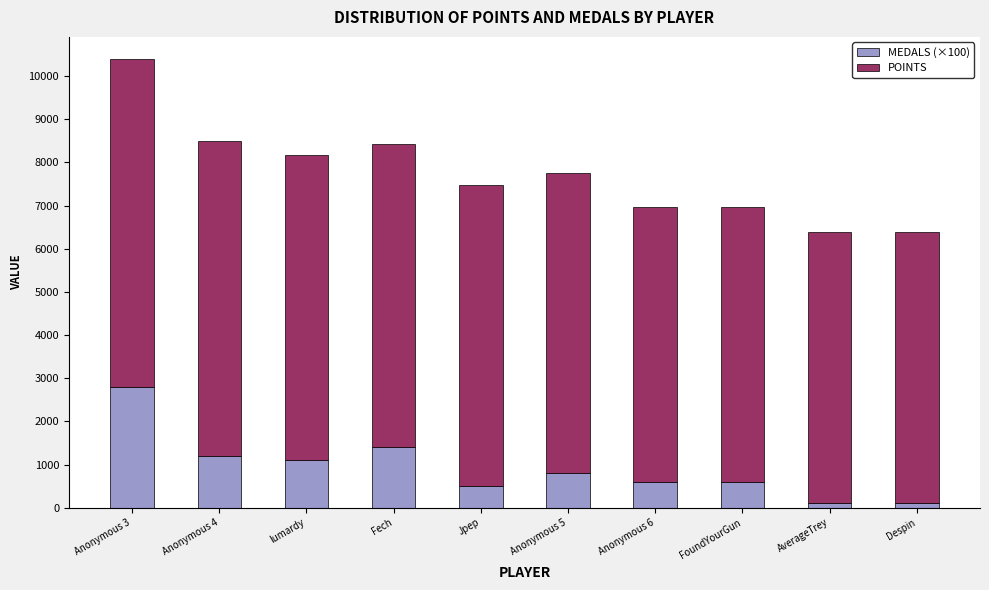

How many categories are shown in the chart?

10